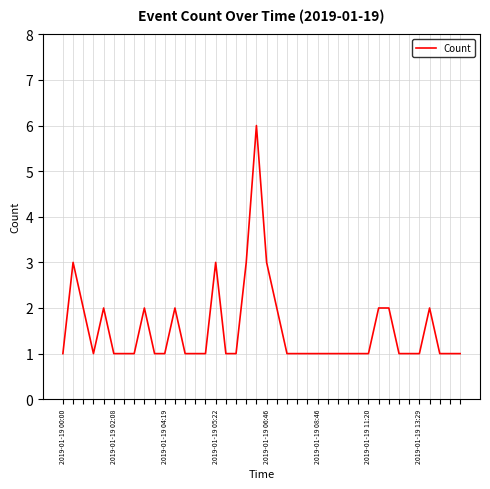

What is the greatest value displayed?

6